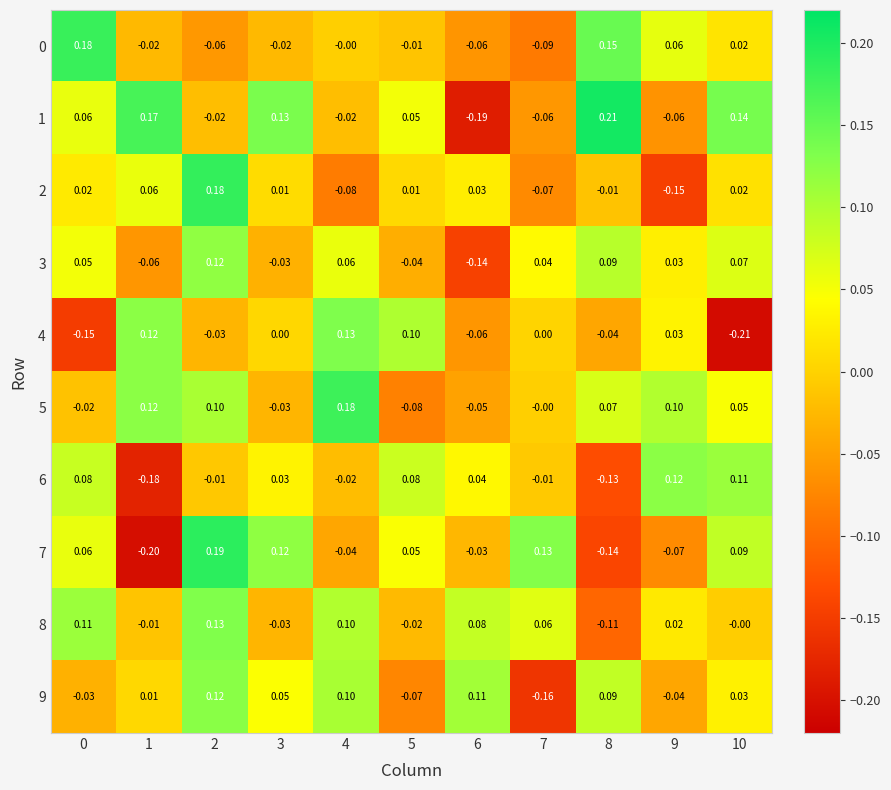

Is the value of 3 at 6 greater than the value of 7 at 7?

No